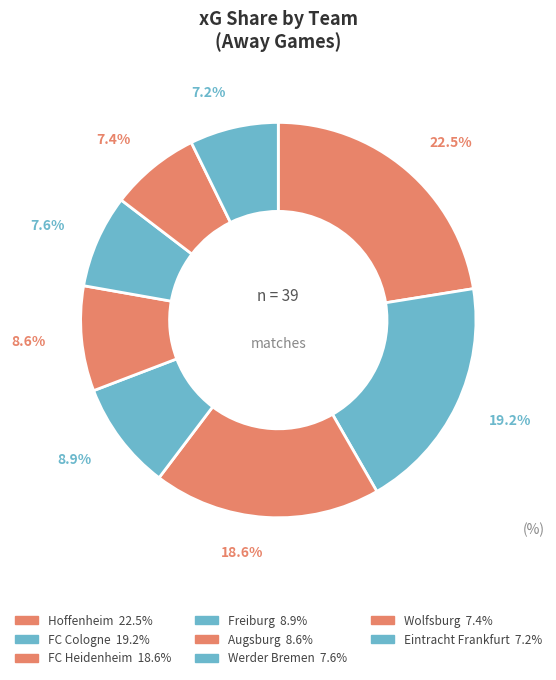

Is there any slice that represents more than half of the pie?

No